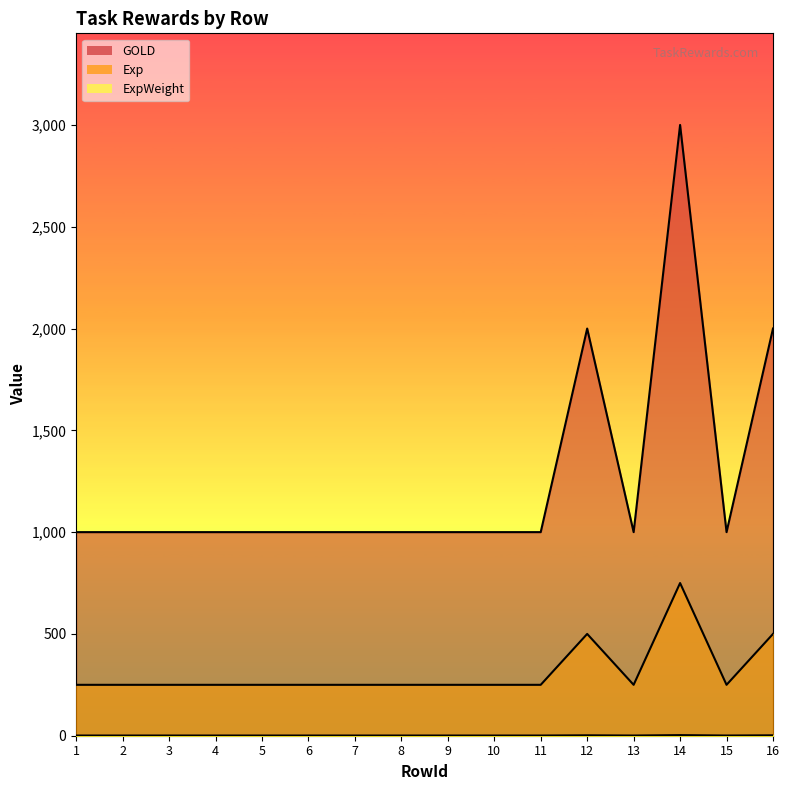

At which label is ExpWeight closest to 2000?

12